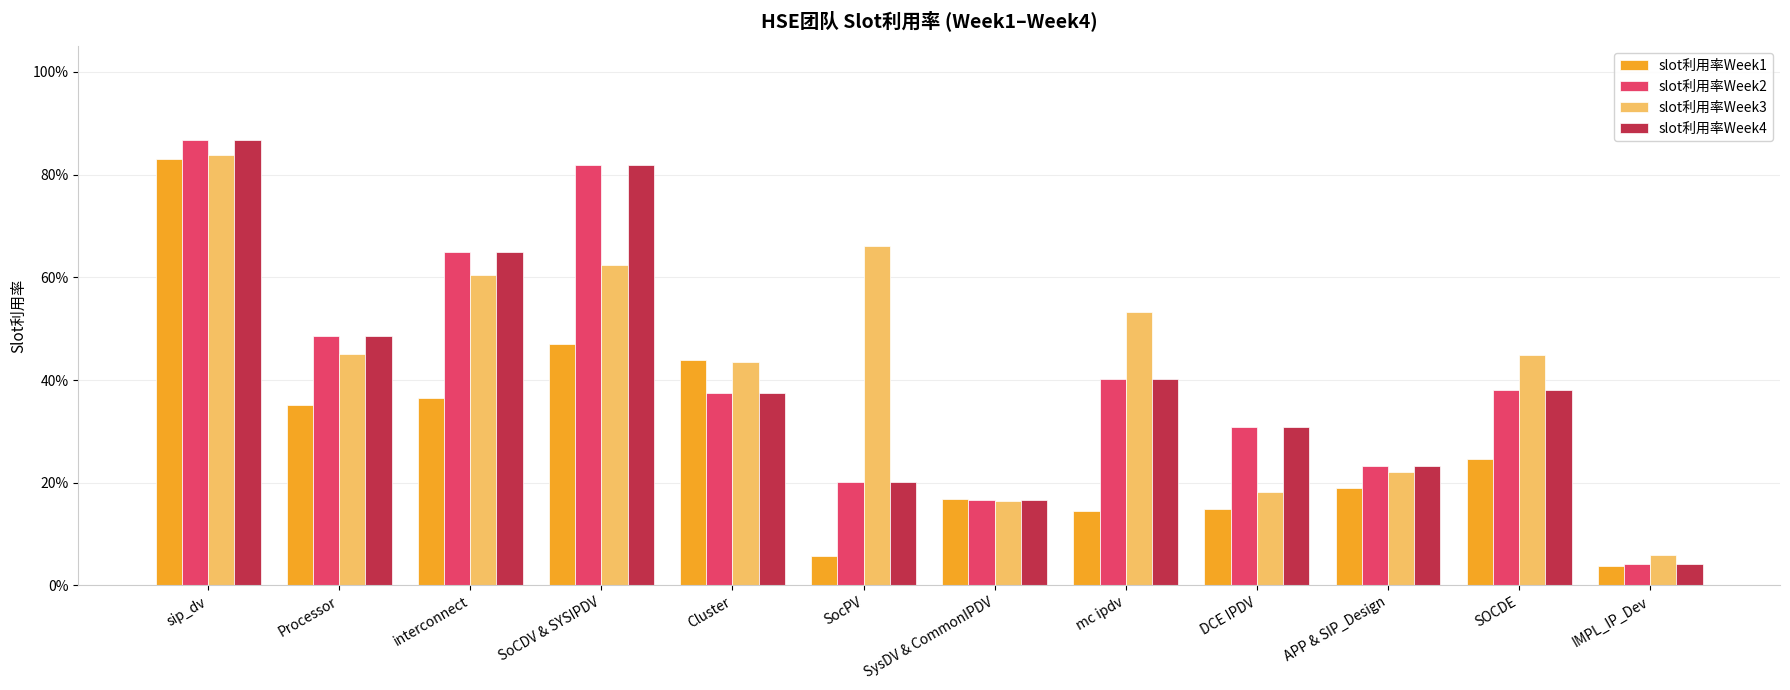

What value does the slot利用率Week2 series have at interconnect?

0.6